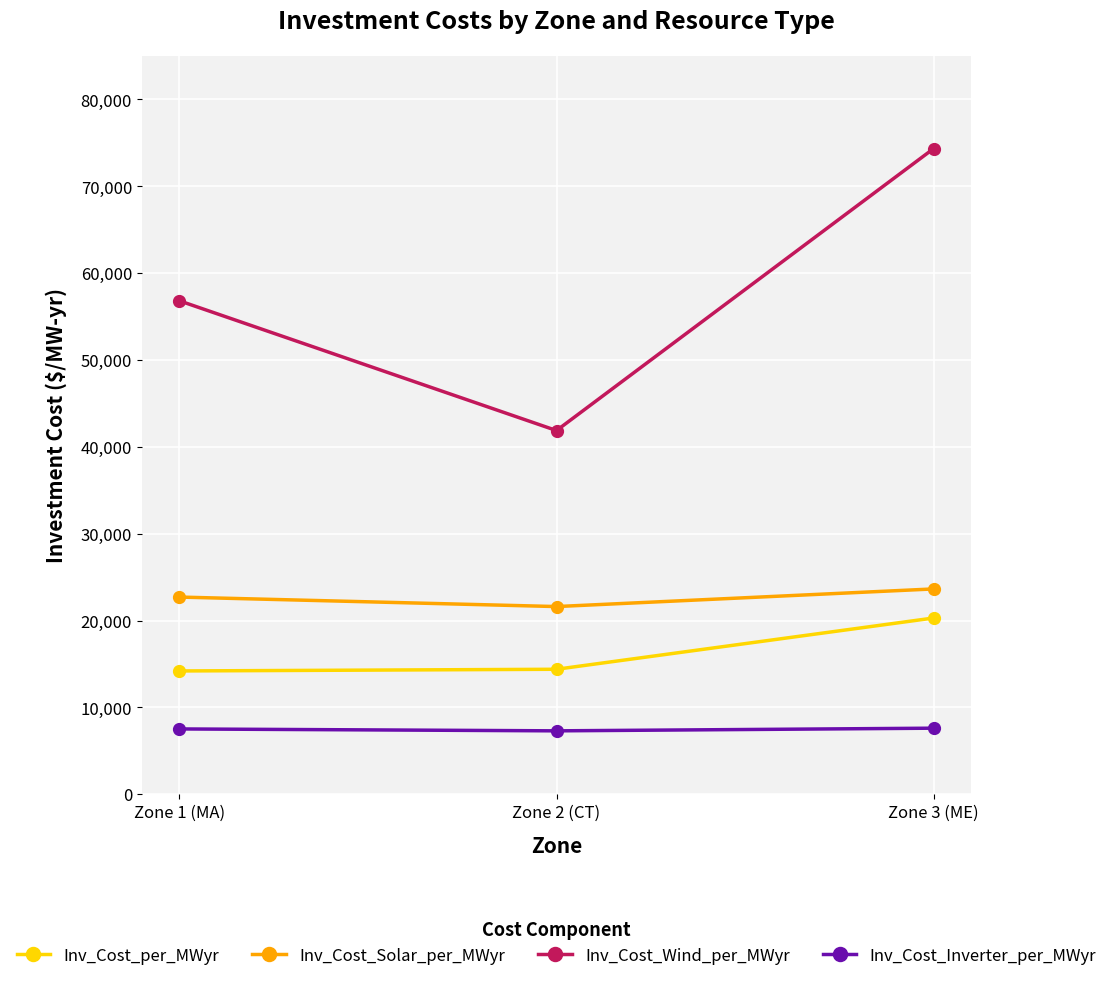

How many data points does each series have?

3